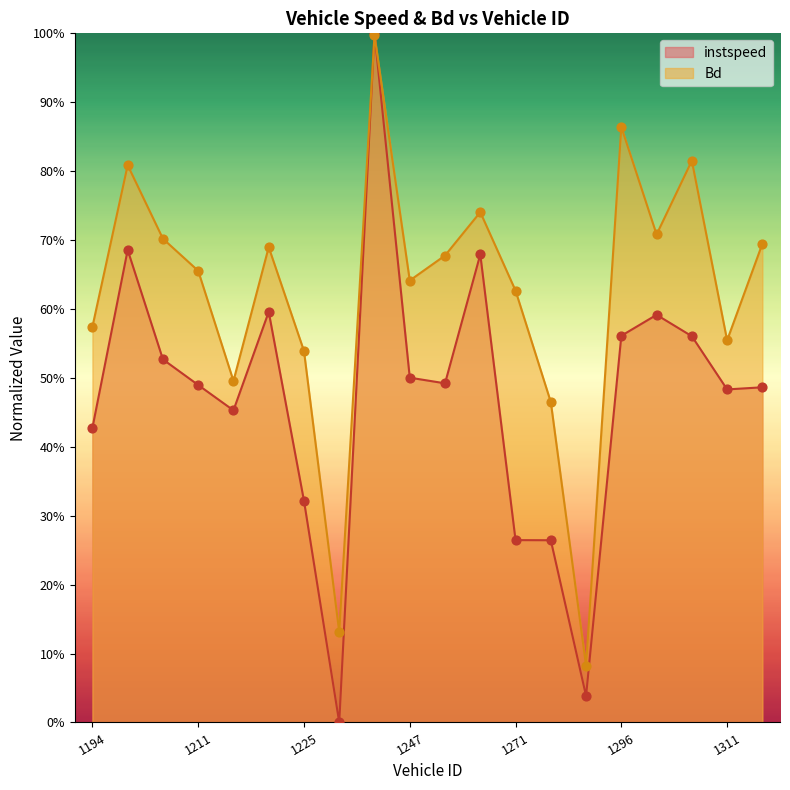

At how many categories does at least one series exceed 0?

20